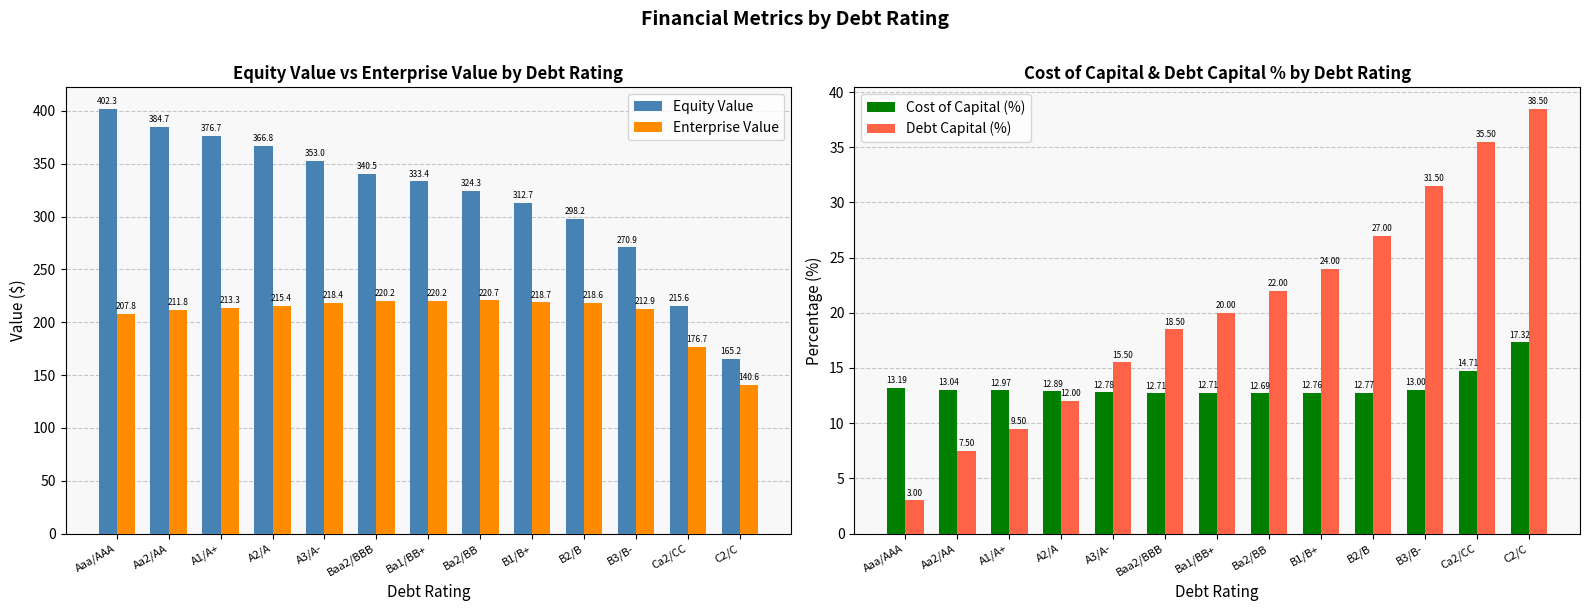

Which series has the largest total across all categories?

Equity Value